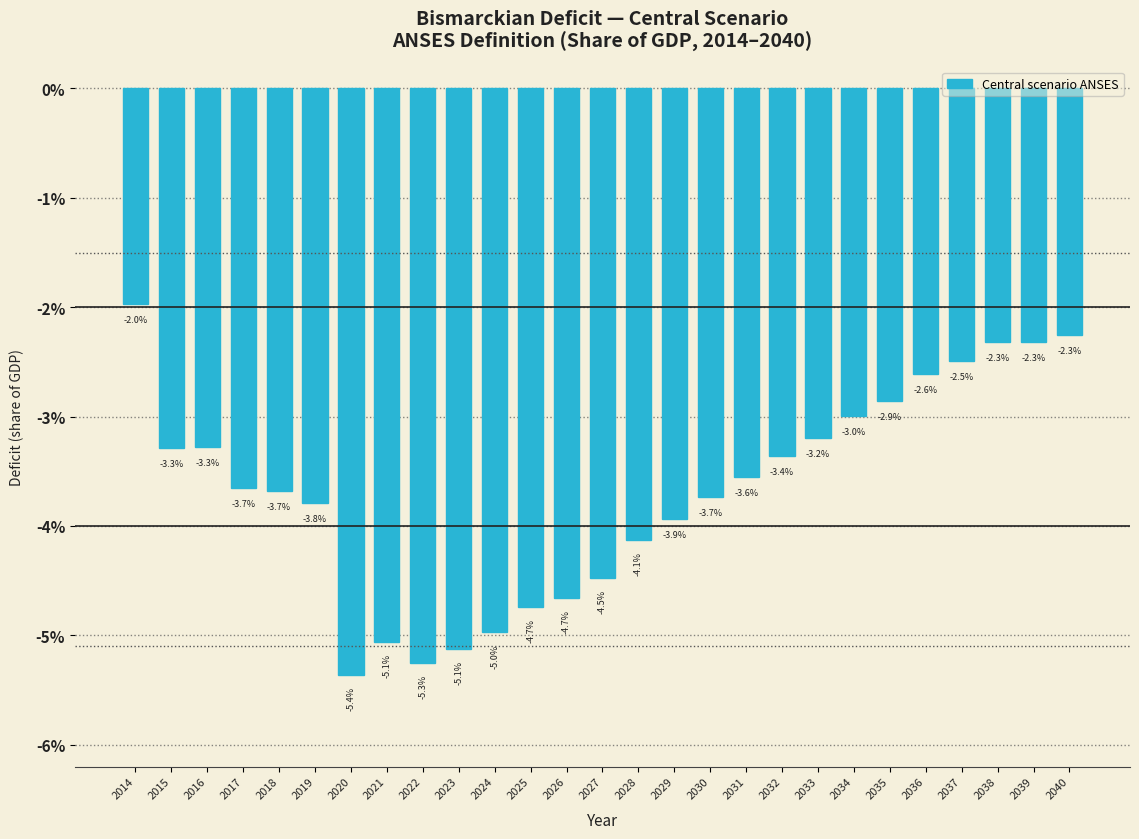

Are the bars horizontal?

No